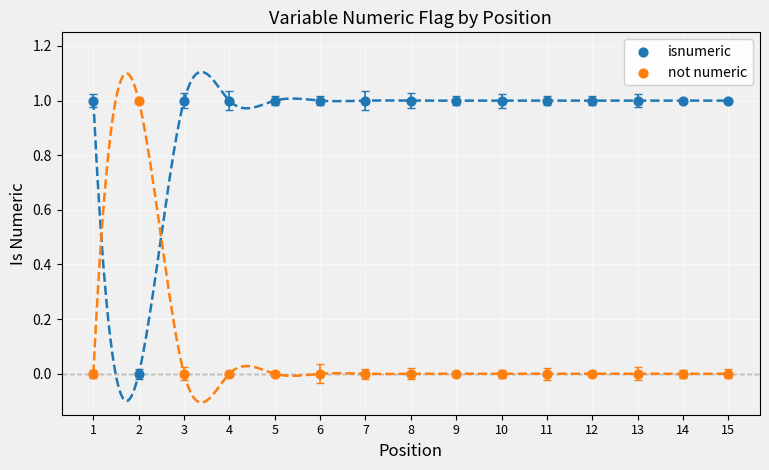

Across all data points, what is the range of X values (max minus min)?

14